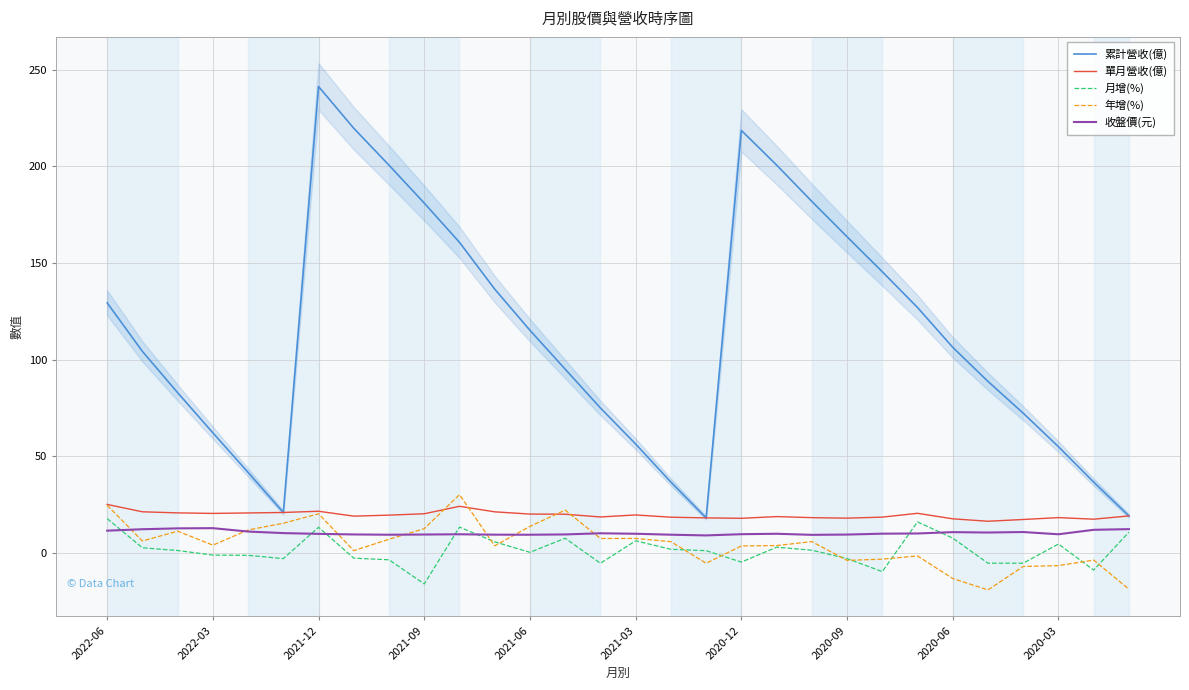

What is the minimum value for 年增(%)?

-19.1